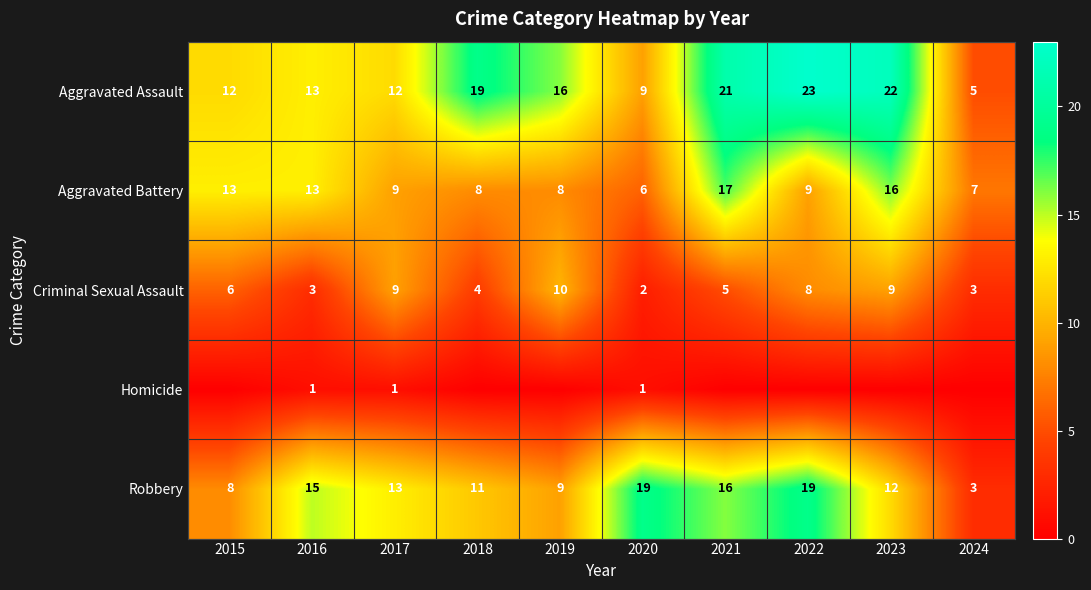

Rank the series at 2023 from highest to lowest value.

Aggravated Assault, Aggravated Battery, Robbery, Criminal Sexual Assault, Homicide